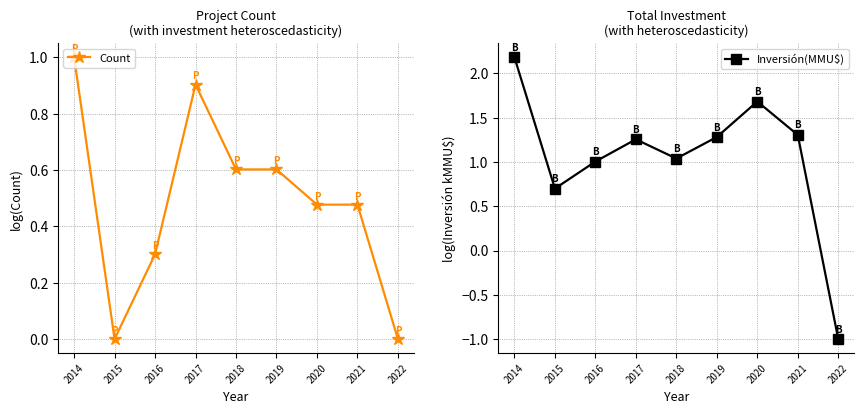

What is the average value of the Inversión(MMU$) series?

1.0